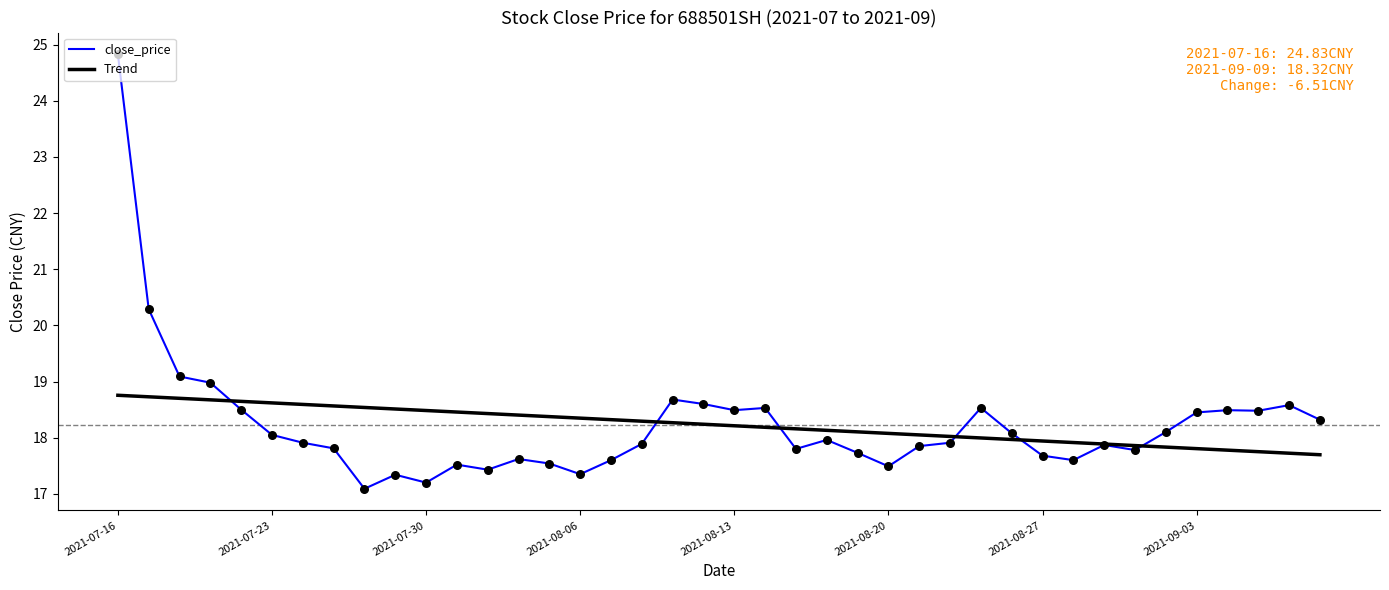

What are all the series names shown in the legend?

close_price, Trend